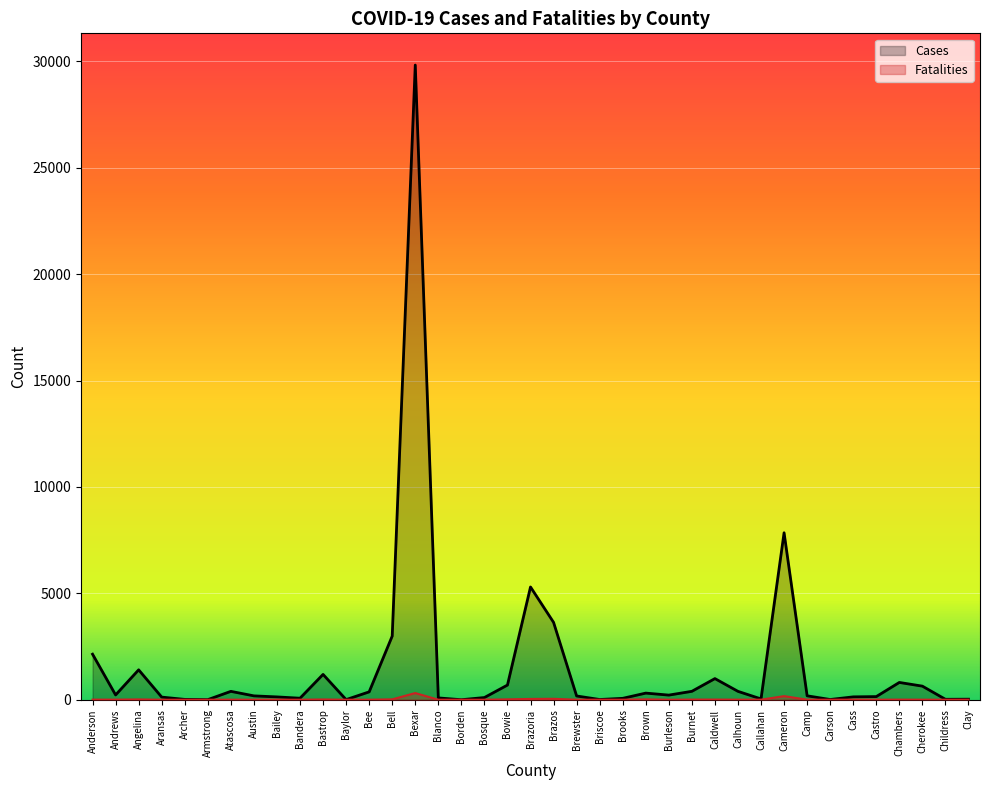

Is the value of Cases at Briscoe greater than the value of Fatalities at Childress?

Yes